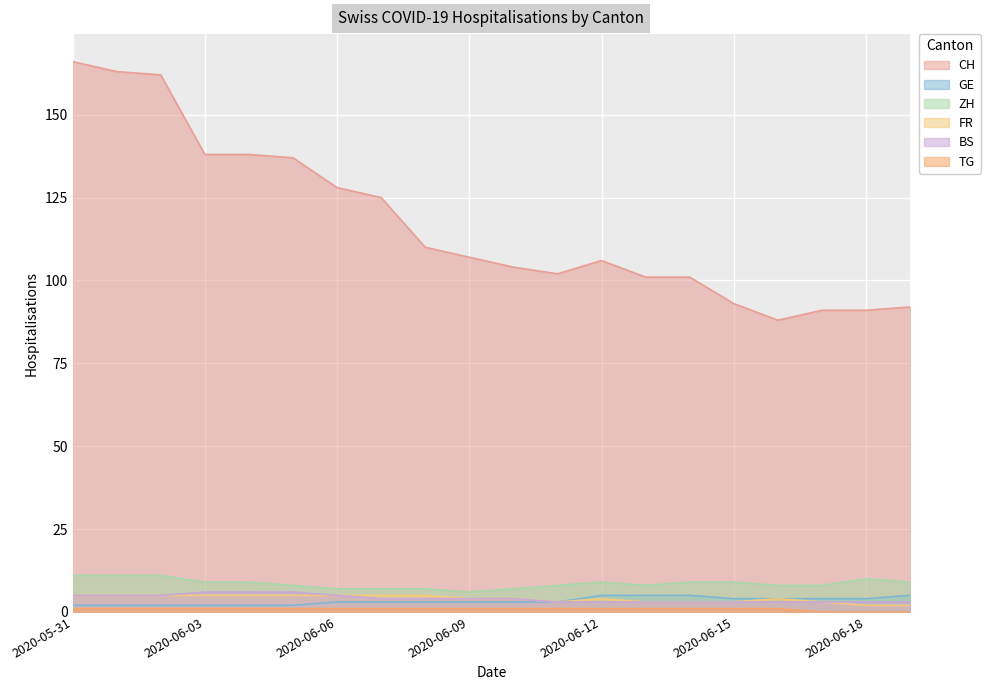

What is the label of the 17th point from the left?

2020-06-16